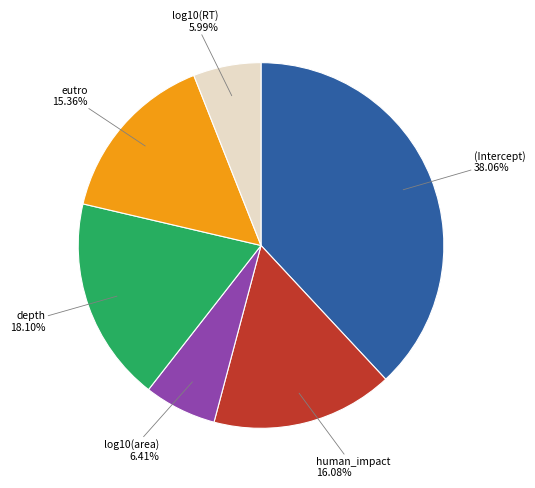

How many segments does this pie chart have?

6